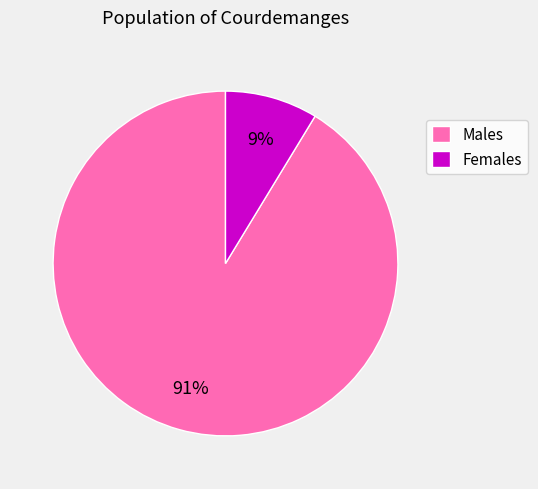

Which category has the biggest portion of the pie?

Males